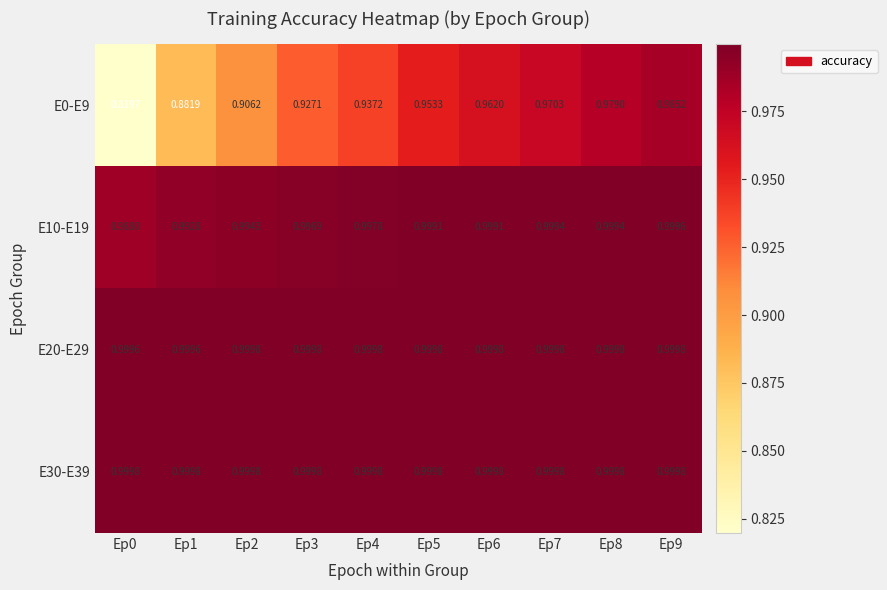

Reading left to right, list all the values displayed in this chart.

E0-E9: Ep0=0.8	Ep1=0.9	Ep2=0.9	Ep3=0.9	Ep4=0.9	Ep5=1.0	Ep6=1.0	Ep7=1.0	Ep8=1.0	Ep9=1.0
E10-E19: Ep0=1.0	Ep1=1.0	Ep2=1.0	Ep3=1.0	Ep4=1.0	Ep5=1.0	Ep6=1.0	Ep7=1.0	Ep8=1.0	Ep9=1.0
E20-E29: Ep0=1.0	Ep1=1.0	Ep2=1.0	Ep3=1.0	Ep4=1.0	Ep5=1.0	Ep6=1.0	Ep7=1.0	Ep8=1.0	Ep9=1.0
E30-E39: Ep0=1.0	Ep1=1.0	Ep2=1.0	Ep3=1.0	Ep4=1.0	Ep5=1.0	Ep6=1.0	Ep7=1.0	Ep8=1.0	Ep9=1.0